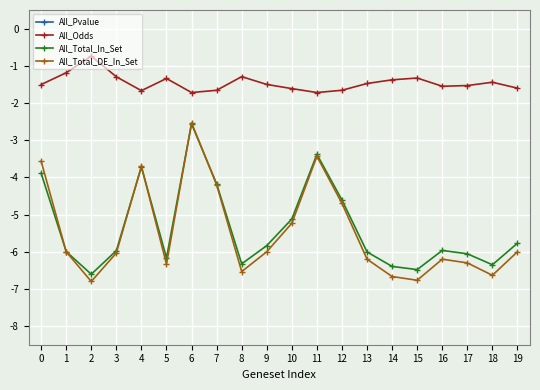

What is the sum of the All_Pvalue values at 18 and 1?

2.6